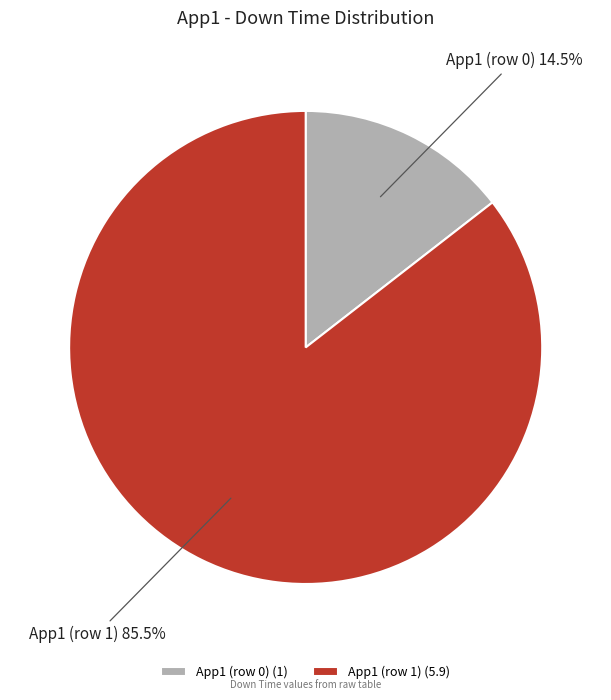

Do App1 (row 0) and App1 (row 1) together represent more than half of the pie?

Yes